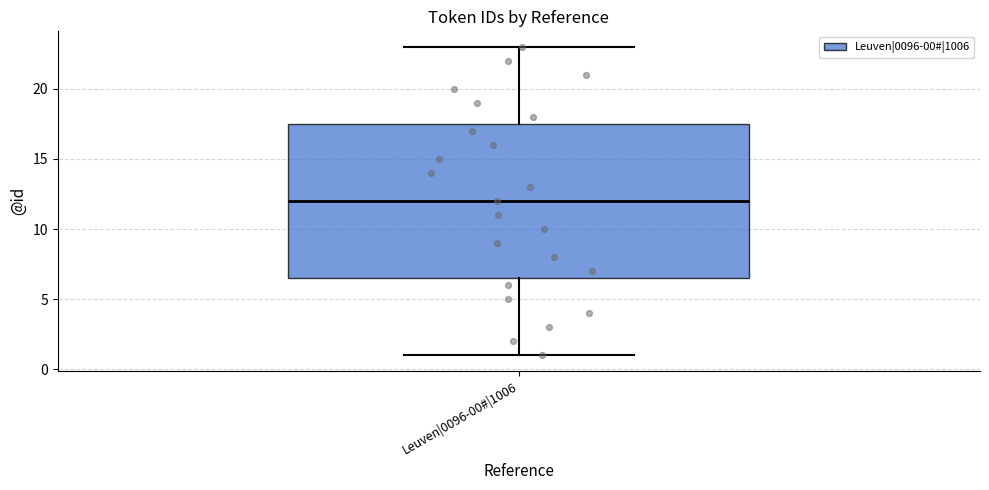

Read this box plot against the y-axis: the position of the median line, the range covered by the box, and the ends of both whiskers. The values are not printed on the chart, so give them approximately, as read against the axis.

median 12.0, box 6.5 to 17.5, whiskers 1.0 to 23.0